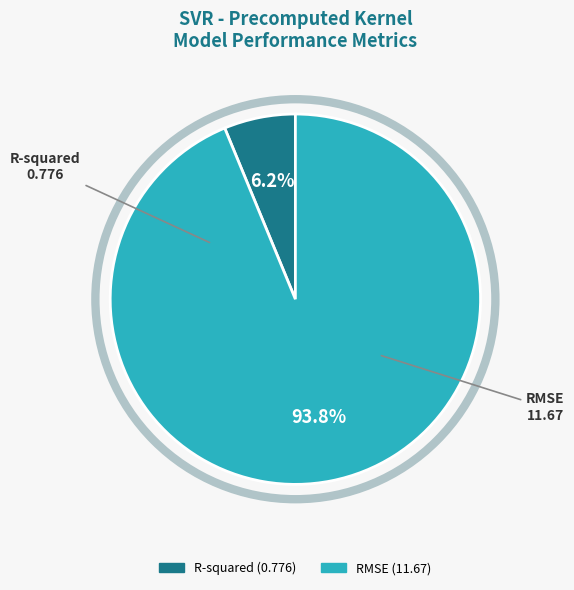

Is it true that RMSE is 94% of the pie?

True